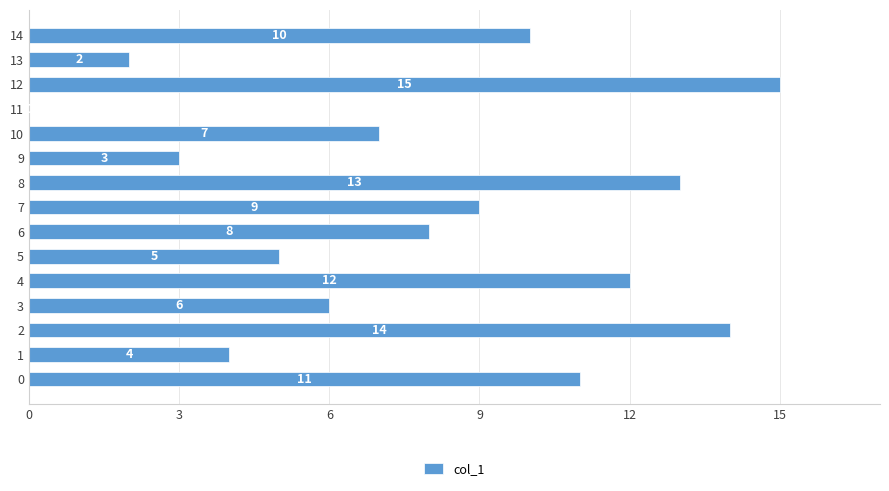

Reading bottom to top, what are all the values shown in this chart?

0=11	1=4	2=14	3=6	4=12	5=5	6=8	7=9	8=13	9=3	10=7	11=0	12=15	13=2	14=10